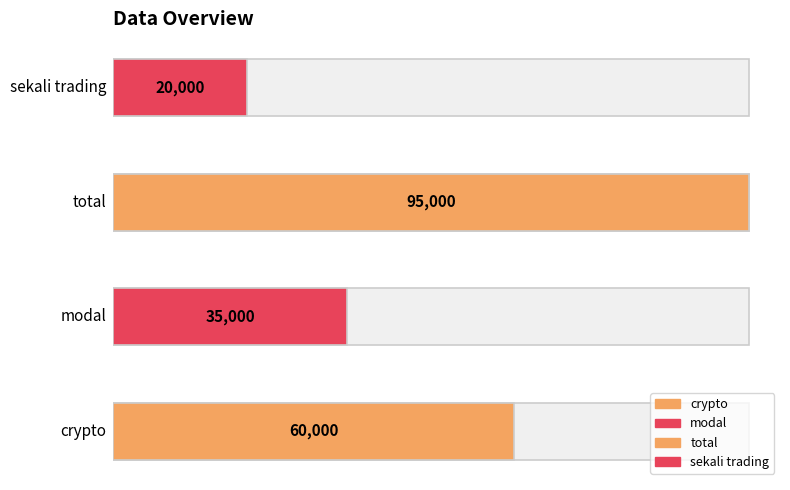

True or false: the data shows 66269 at total.

False